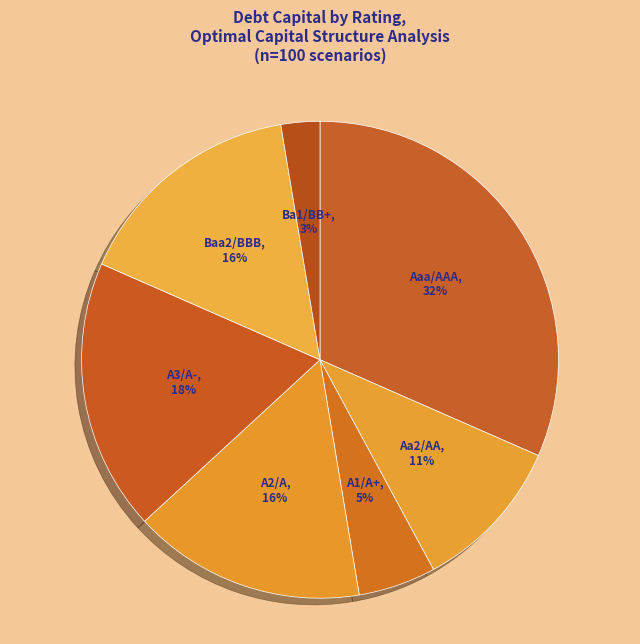

Count the number of slices in the pie.

7